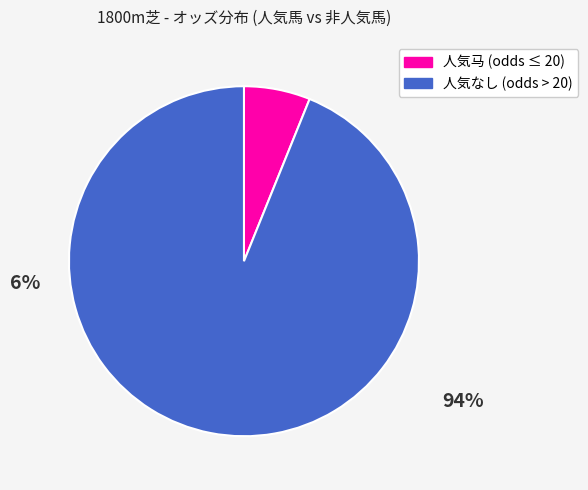

Is there a majority slice in this chart?

Yes